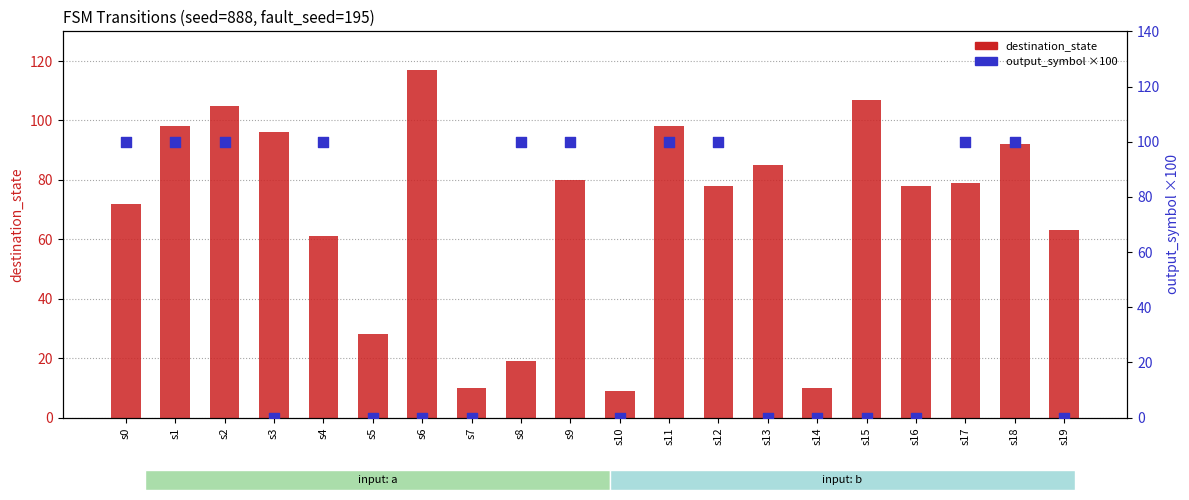

What is the total value across all series at s3?

96